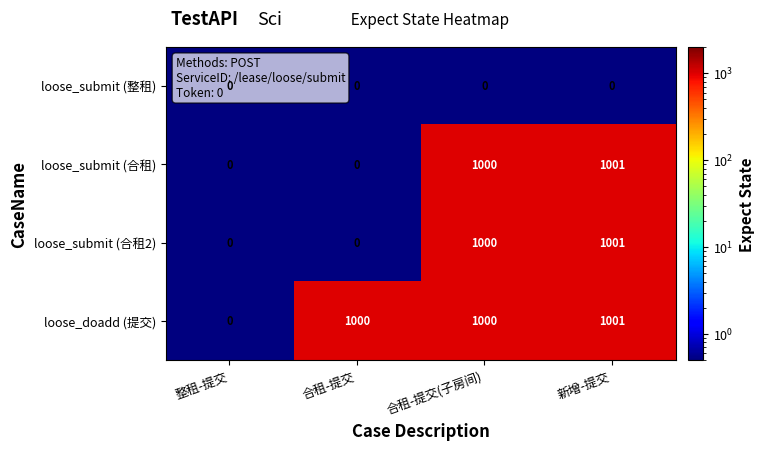

Between 整租-提交 and 合租-提交, which series saw the biggest shift?

loose_doadd (提交)